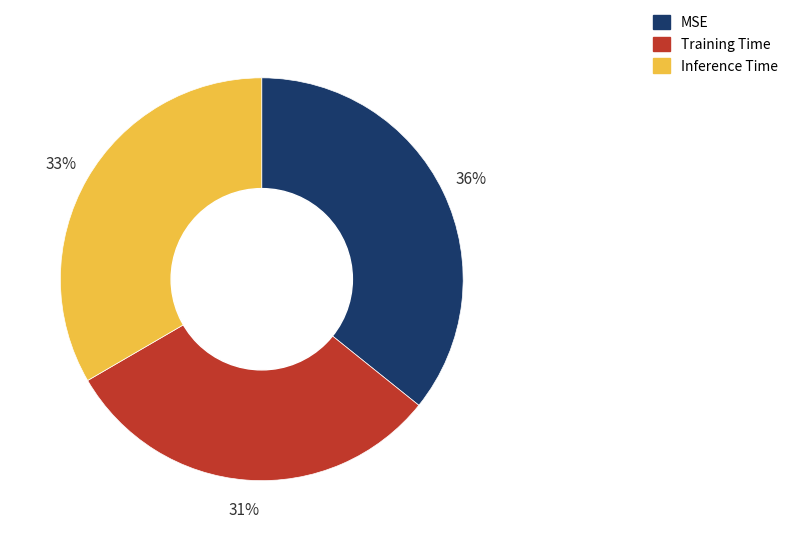

To the nearest percent, what portion does Training Time represent?

31%